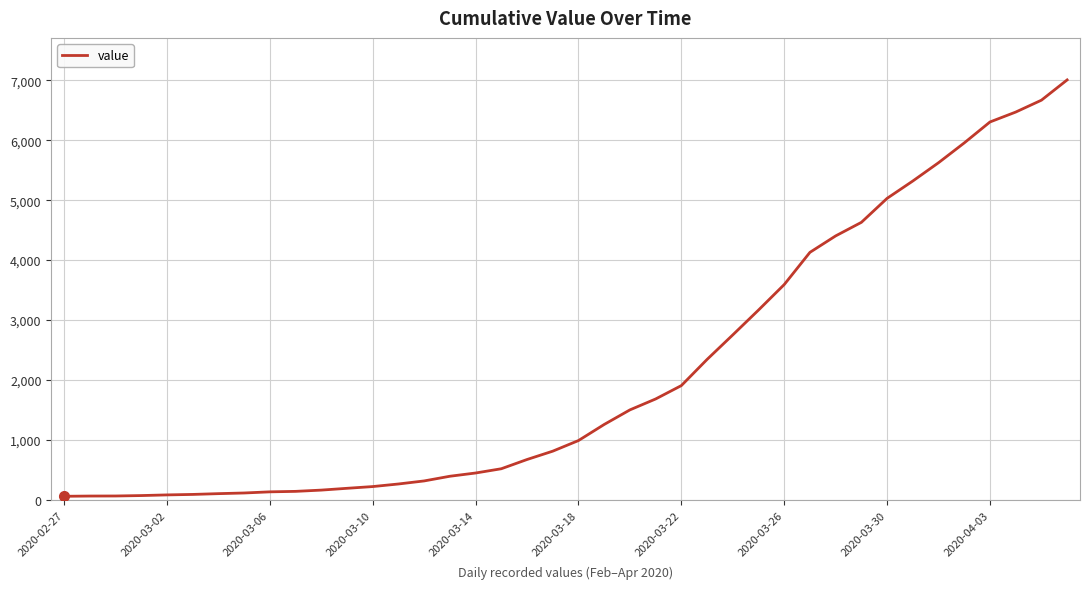

What is the maximum value shown in the chart?

7004